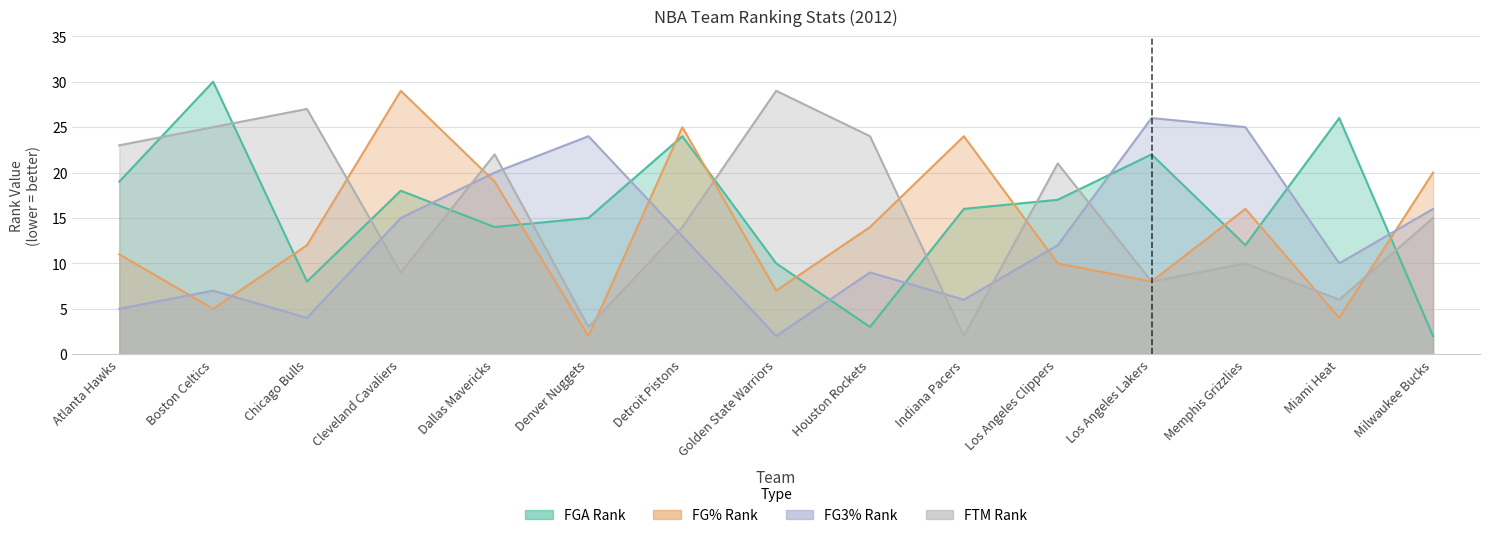

What is the average value of the FTM_RANK series?

16